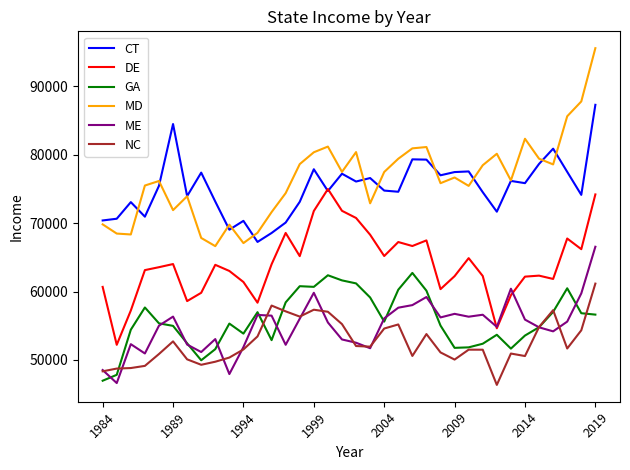

True or false: MD and NC cross at least once.

False